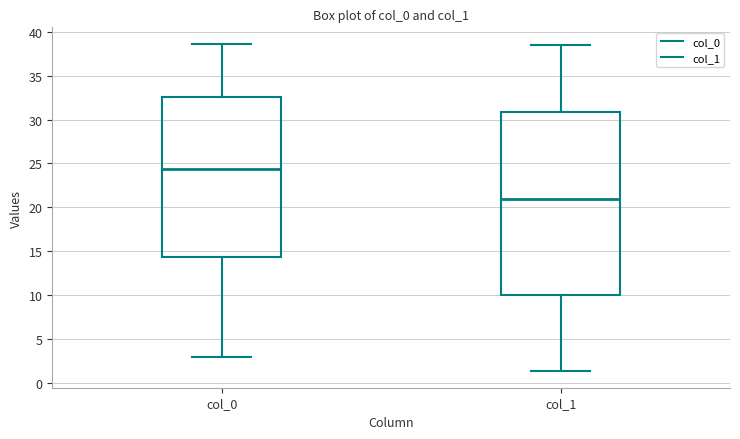

Reading left to right, read every box against the y-axis: the position of its median line, the range the box covers, and the ends of its whiskers. The values are not printed on the chart, so give them approximately, as read against the axis.

col_0: median 24.5, box 14.5 to 32.5, whiskers 3.0 to 38.5
col_1: median 21.0, box 10.0 to 31.0, whiskers 1.5 to 38.5